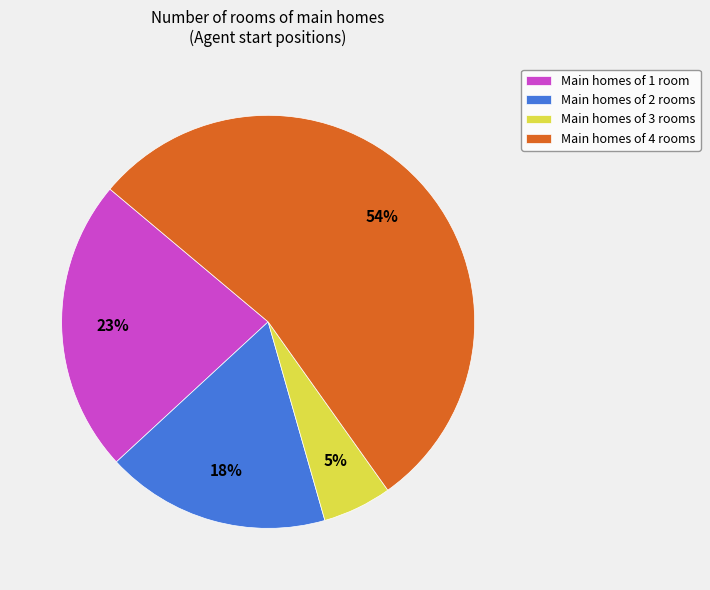

Is it true that Main homes of 2 rooms is 18% of the pie?

True